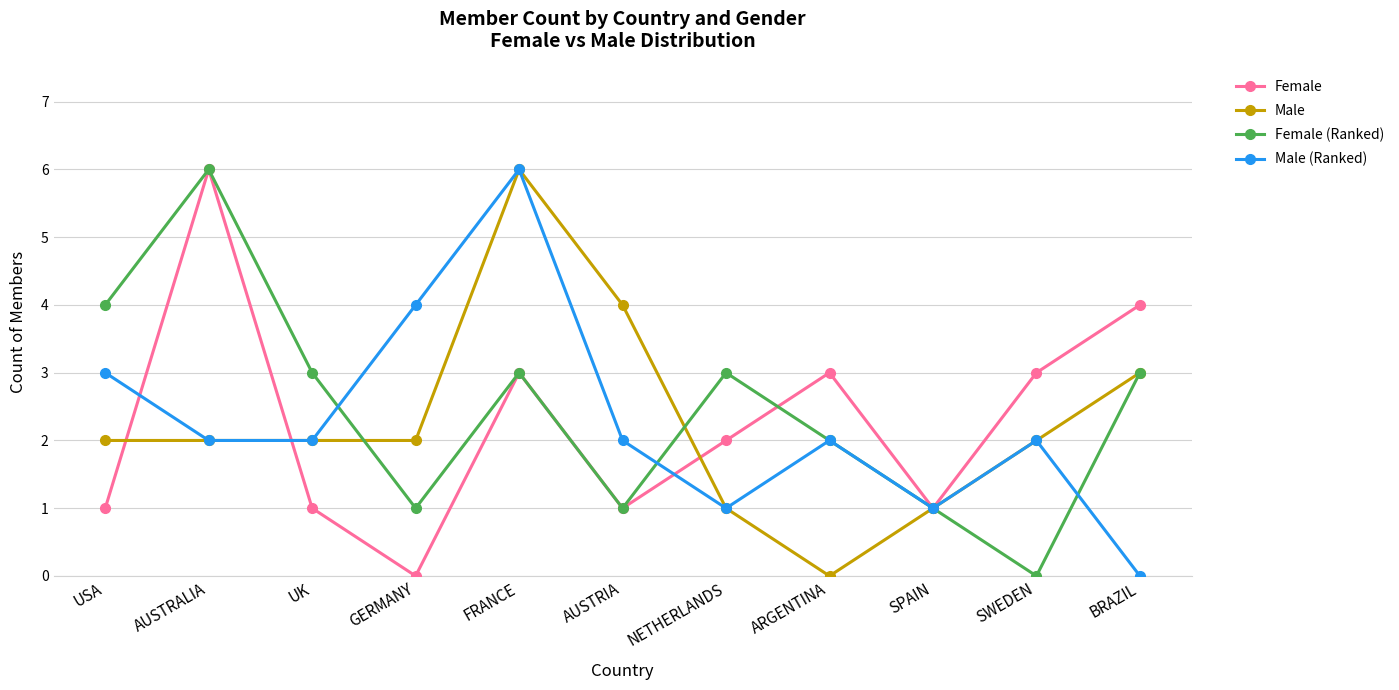

How many positive values does the Female (Ranked) series have?

10